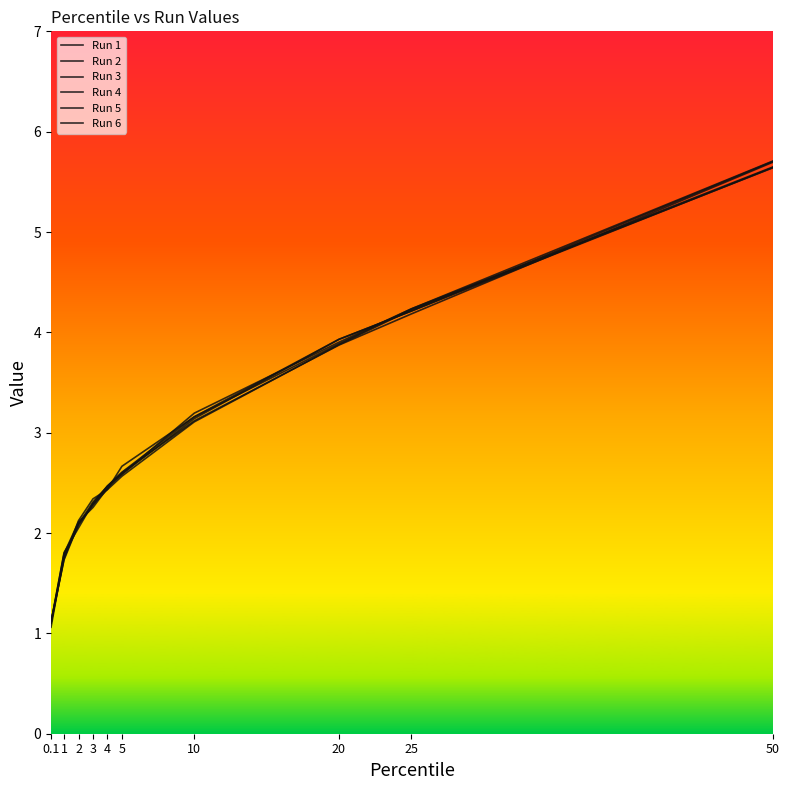

What is the spread (max minus min) of values at 5?

0.1